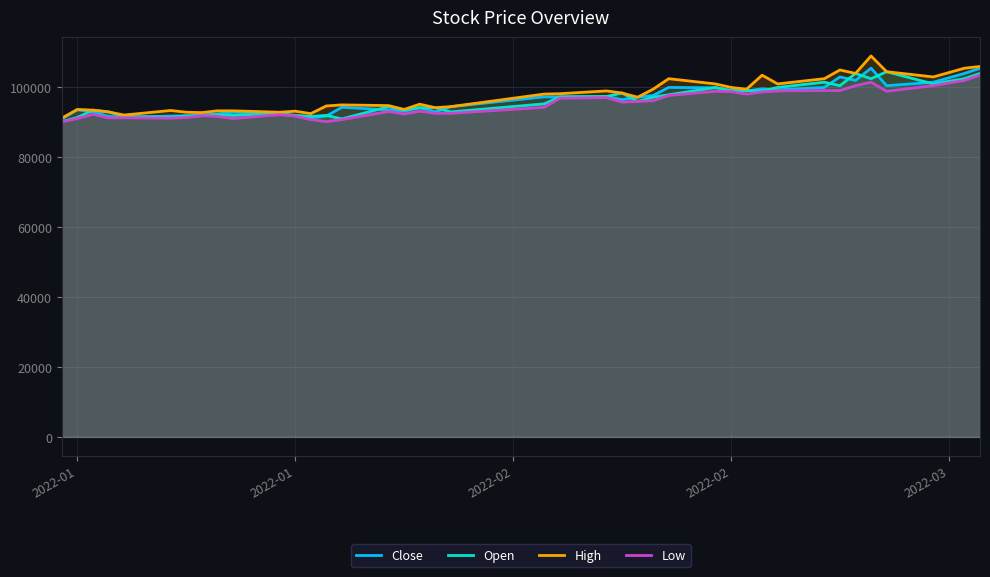

What is the maximum value shown in the chart?

109000